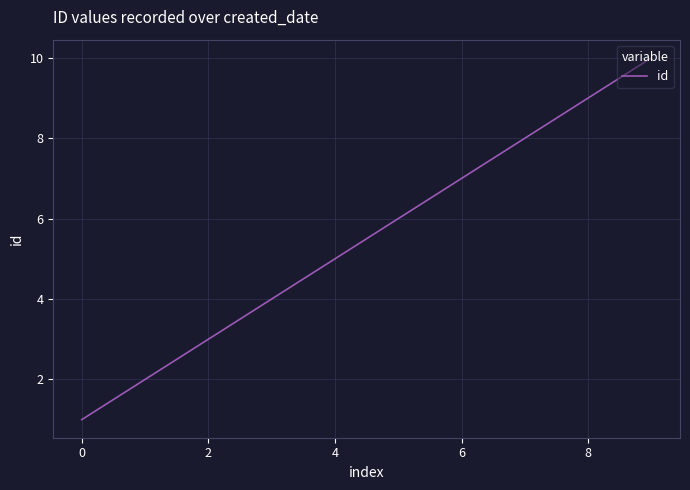

What is the greatest value displayed?

10